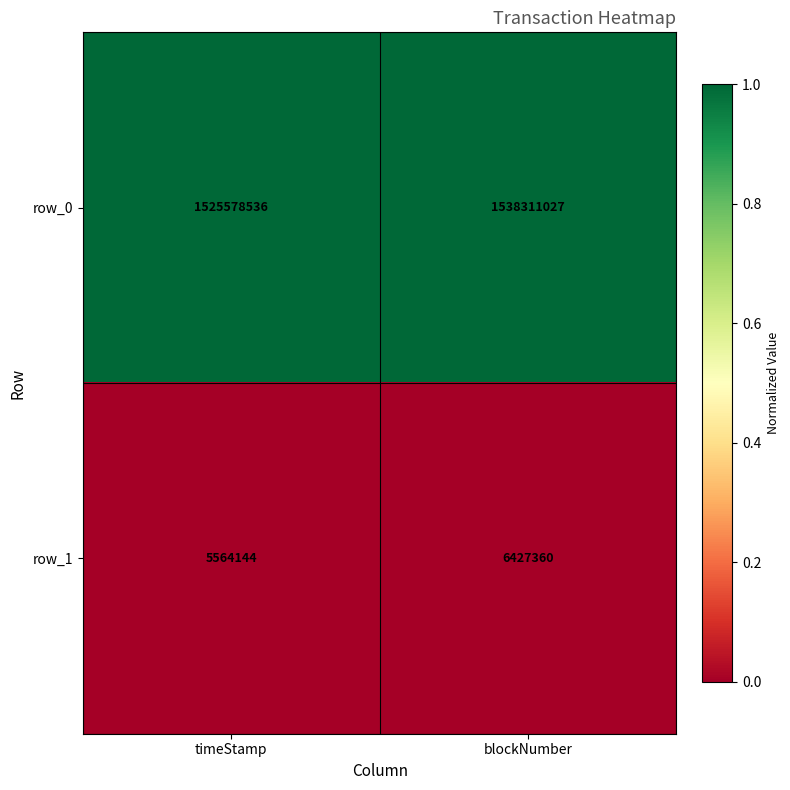

List the labels in order of row_0 value, smallest first.

timeStamp, blockNumber